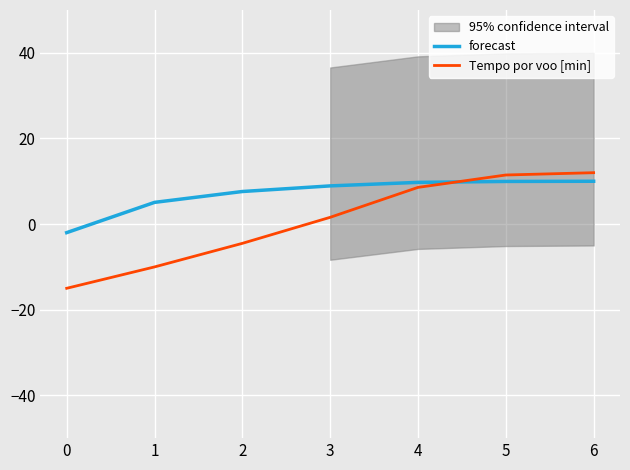

Which has a higher value, 6 or 1?

6